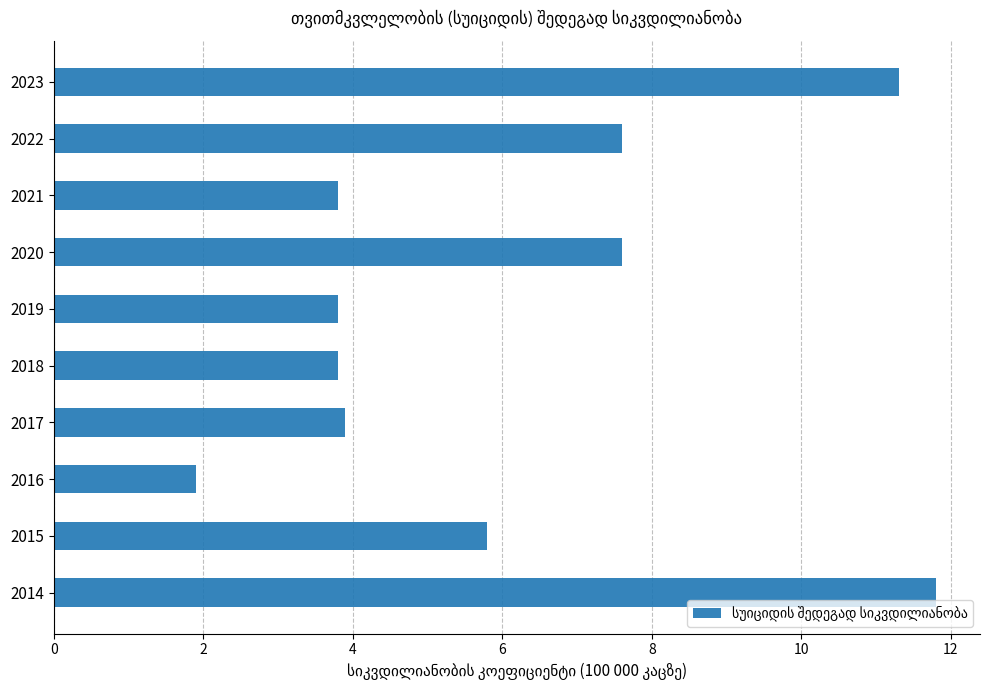

What is the sum of all values?

61.3